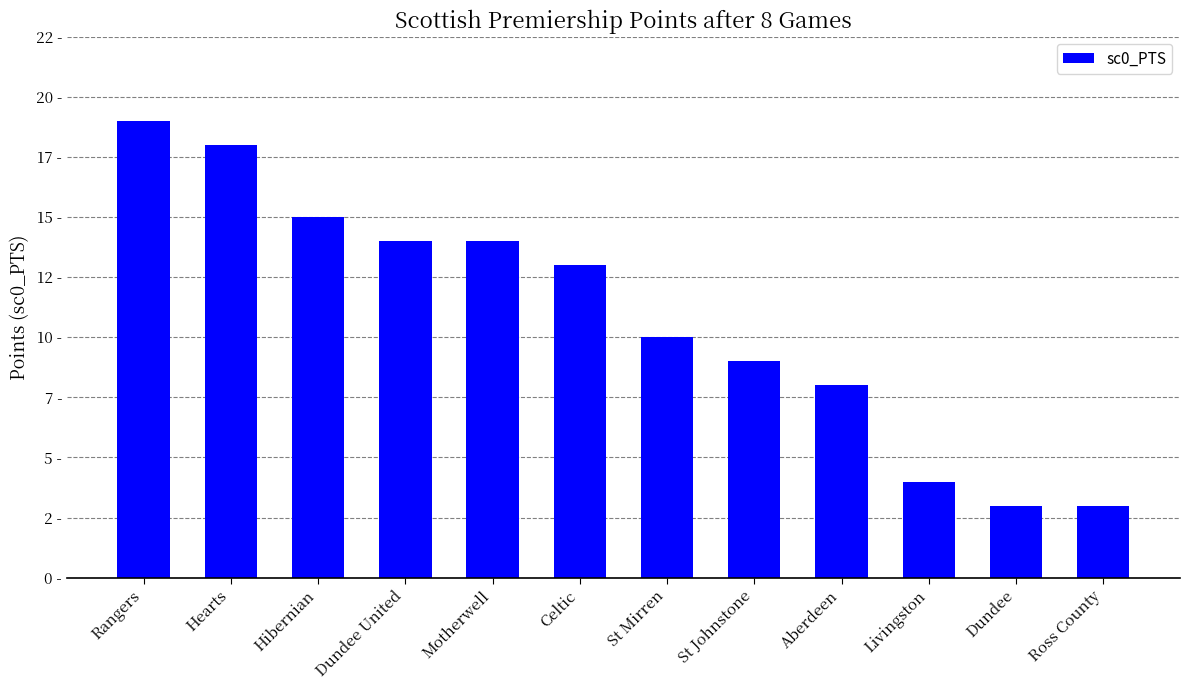

Are the bars horizontal?

No